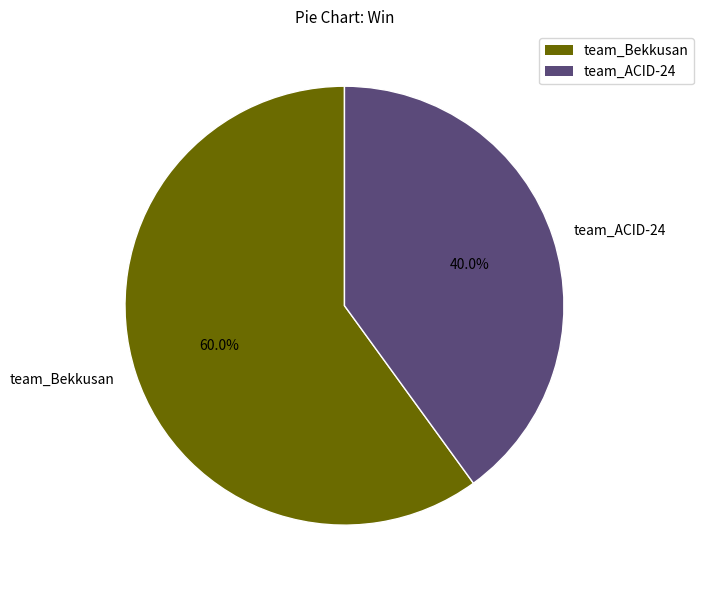

Which slice is the smallest?

team_ACID-24